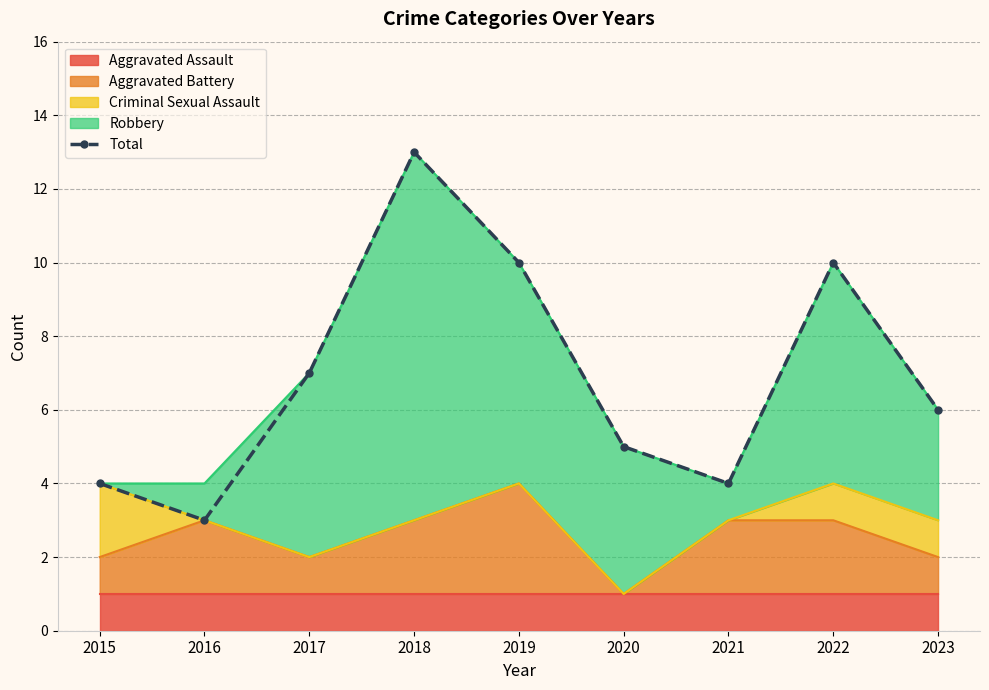

What is the difference between the maximum and minimum values?

10